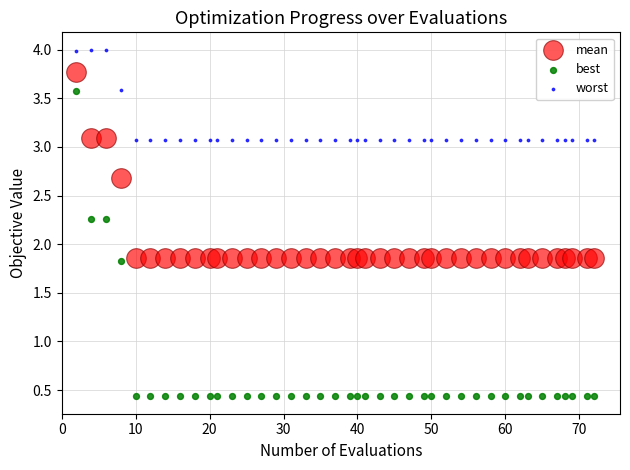

What are all the series names shown in the legend?

mean, best, worst